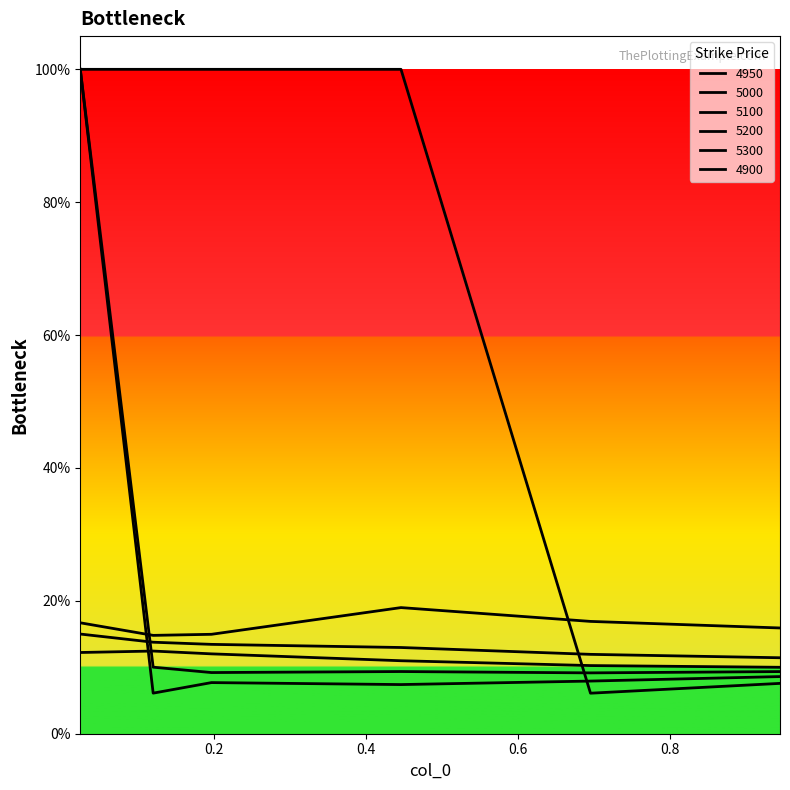

Which category has the lowest value in the 5200 series?

0.9452054794520548